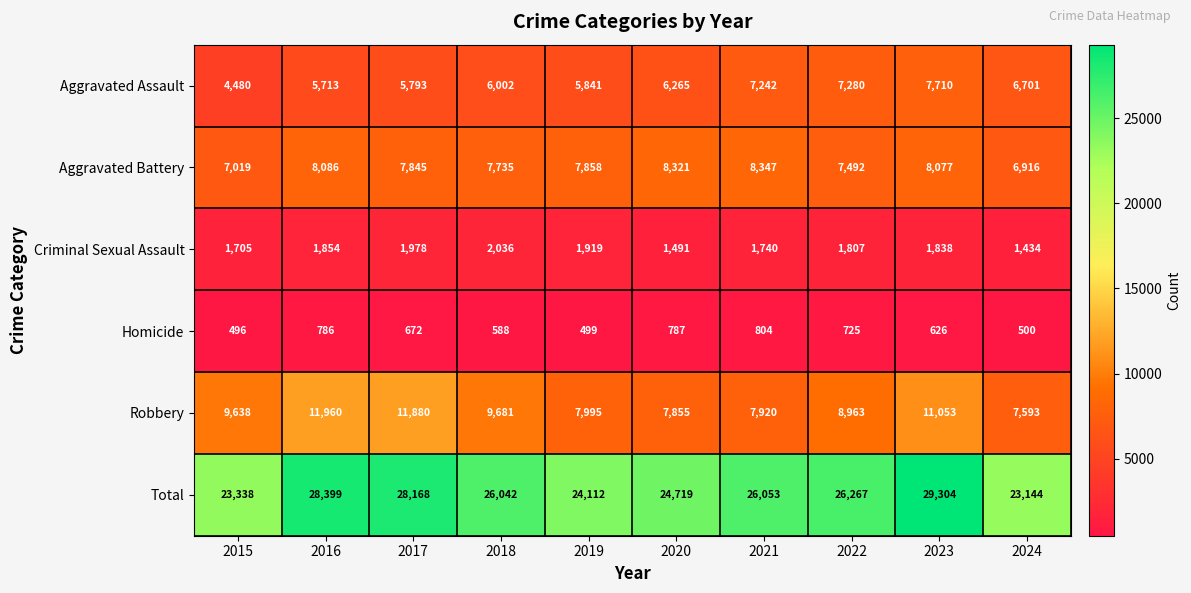

What is the total value across all series at 2024?

46288